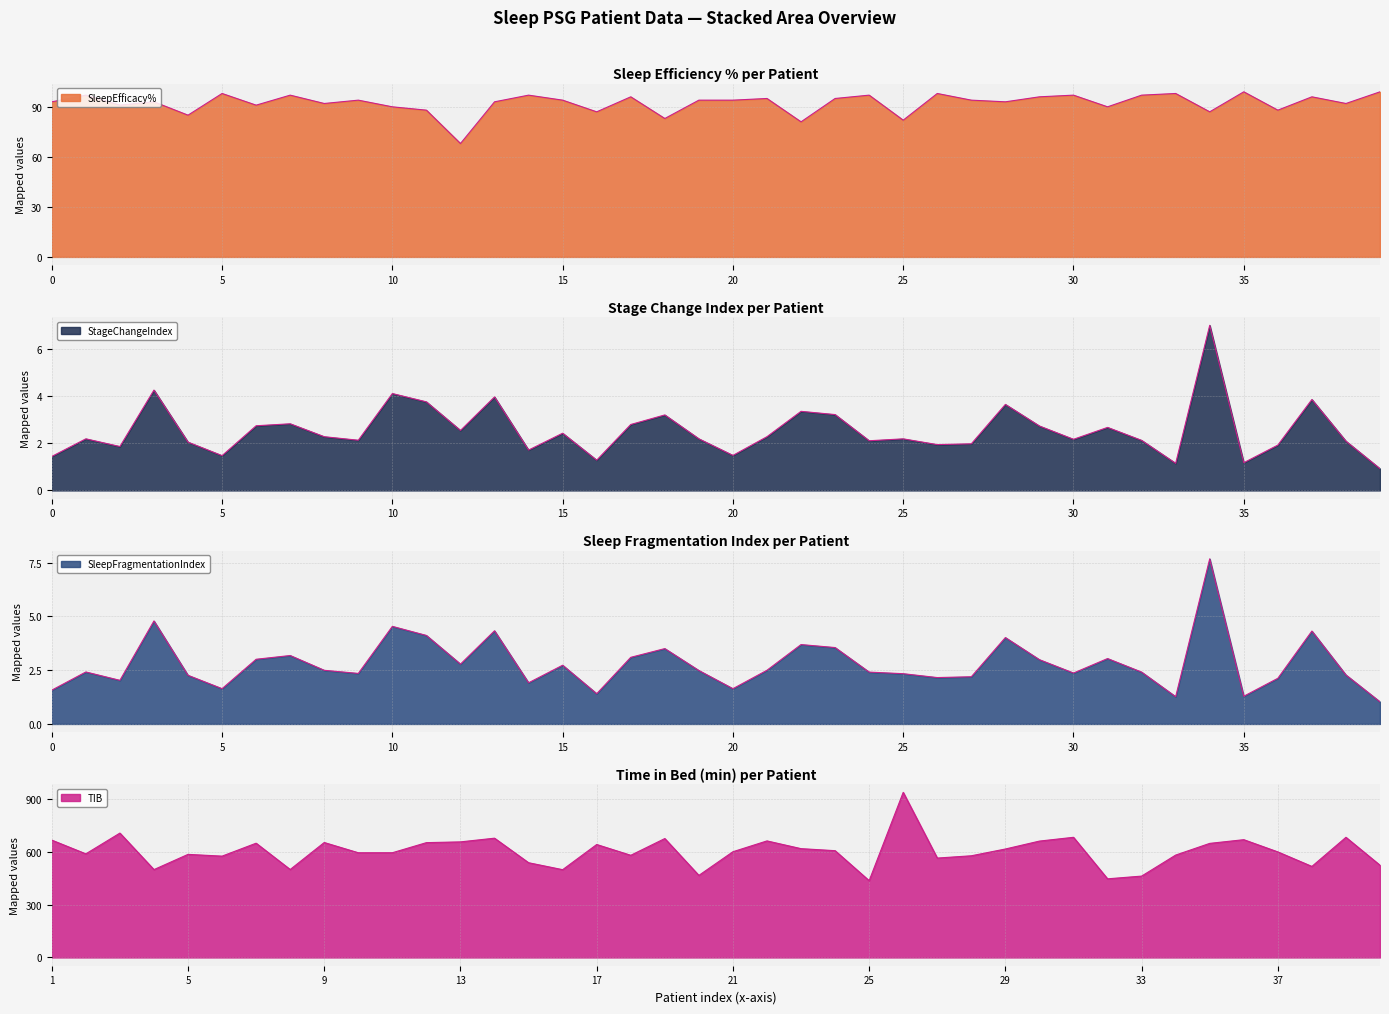

Does the chart have visible grid lines?

Yes